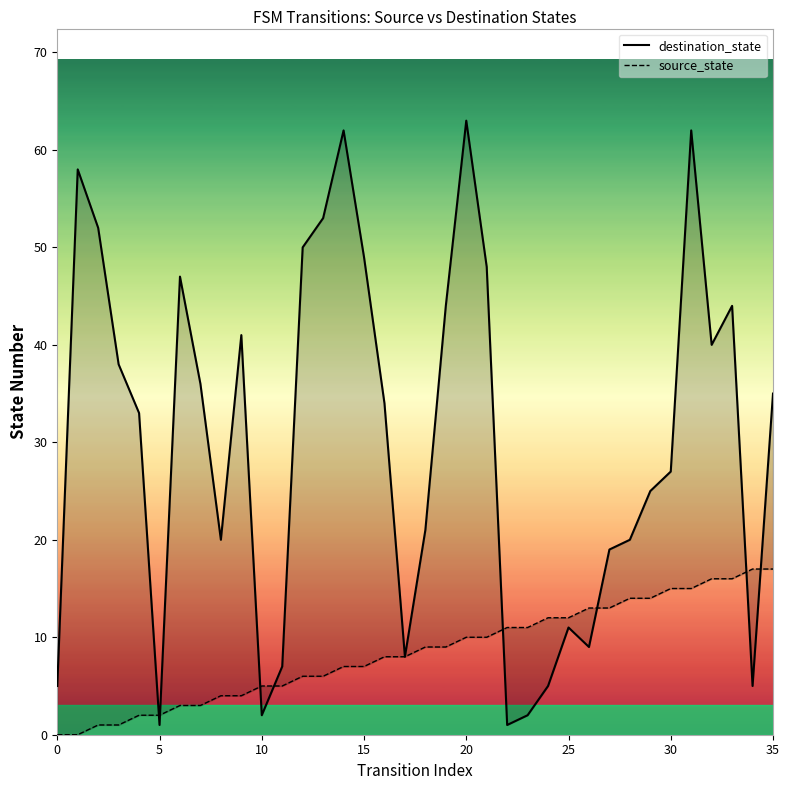

What is the label of the 25th point from the left?

24